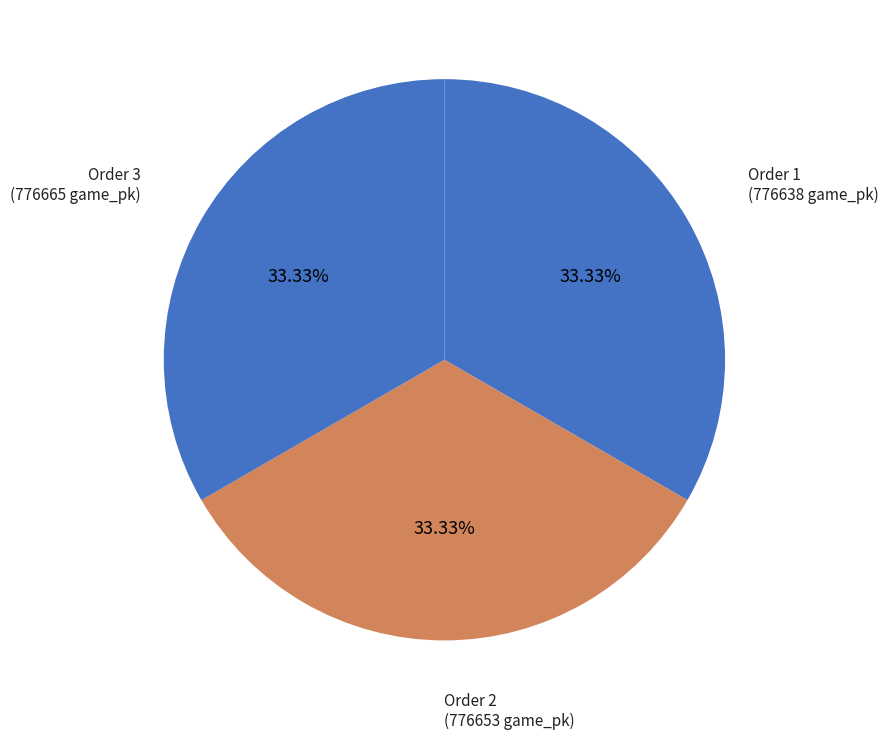

Does any single category account for the majority?

No